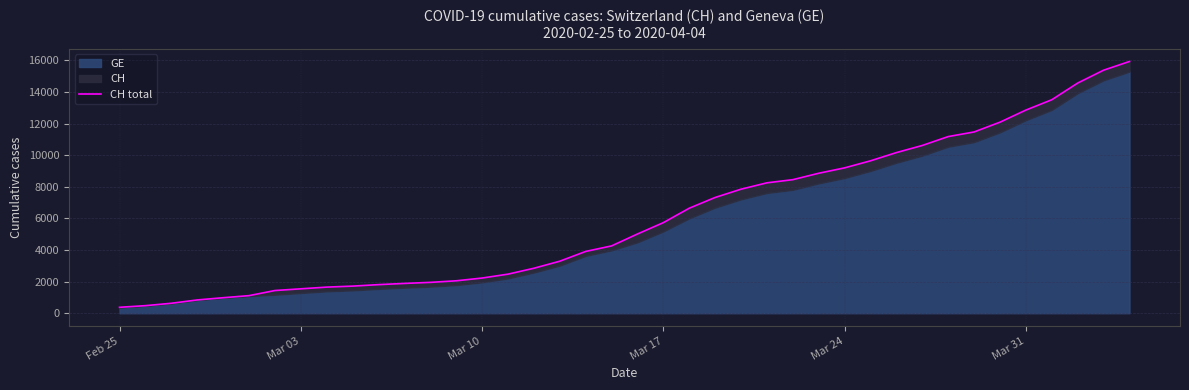

True or false: the data has more than 1 interior local peaks.

False